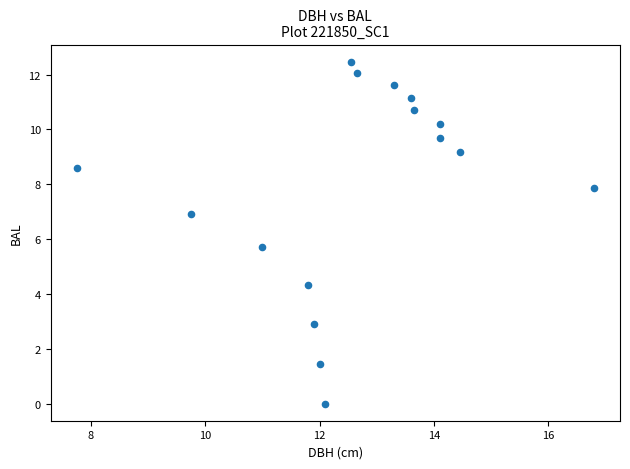

What is the range of Y values (max minus min)?

12.5